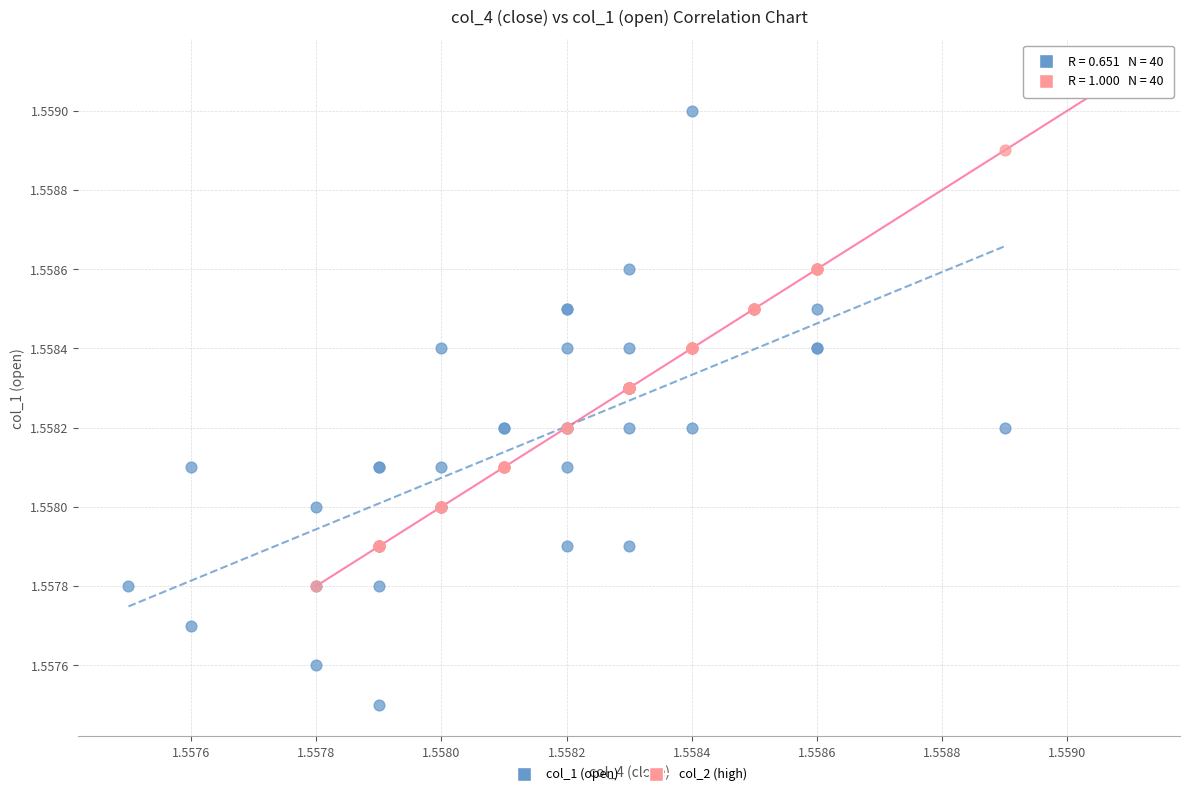

Which series contains the lowest Y value?

col_1 (open)